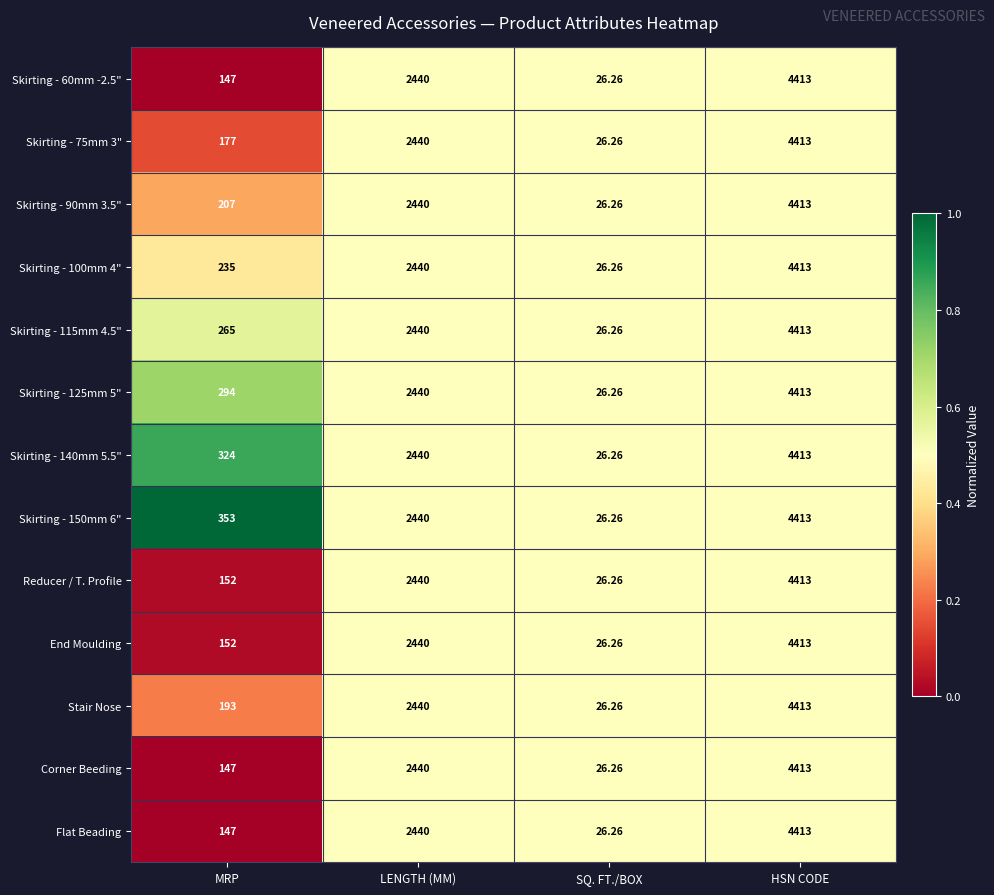

Which label corresponds to the largest value in the chart?

HSN CODE